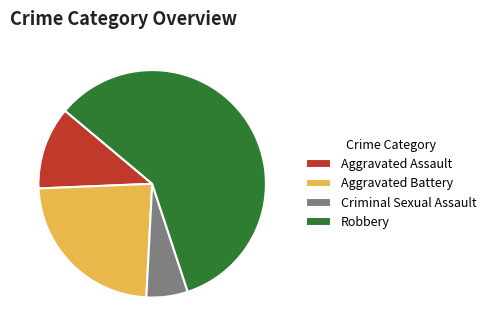

Which has a higher value, Aggravated Battery or Robbery?

Robbery